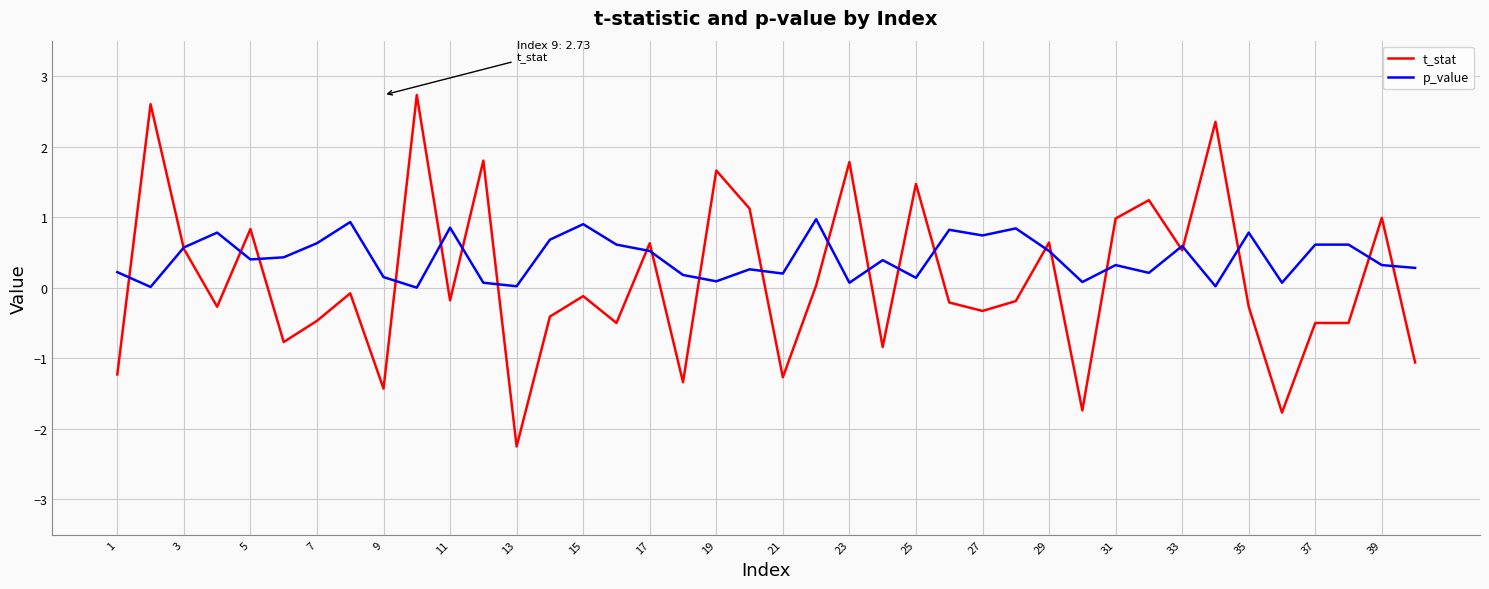

Which series has the largest total across all categories?

p_value